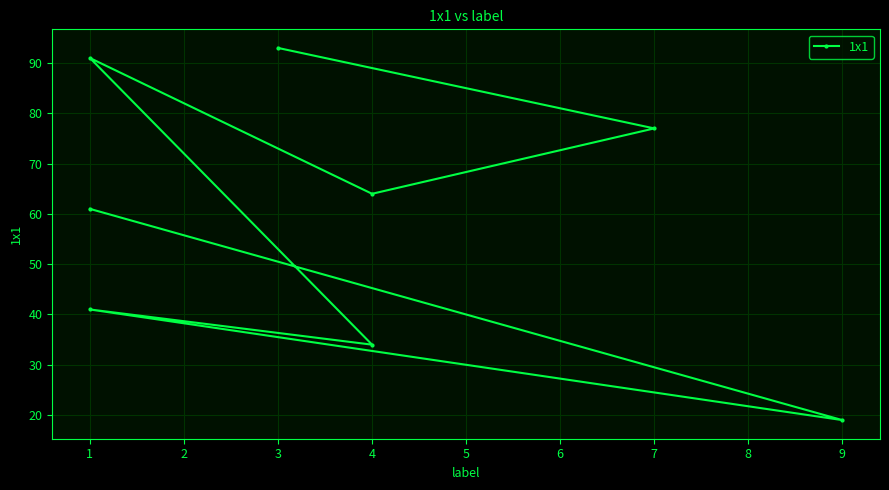

Is this an area chart (filled region under the line)?

No